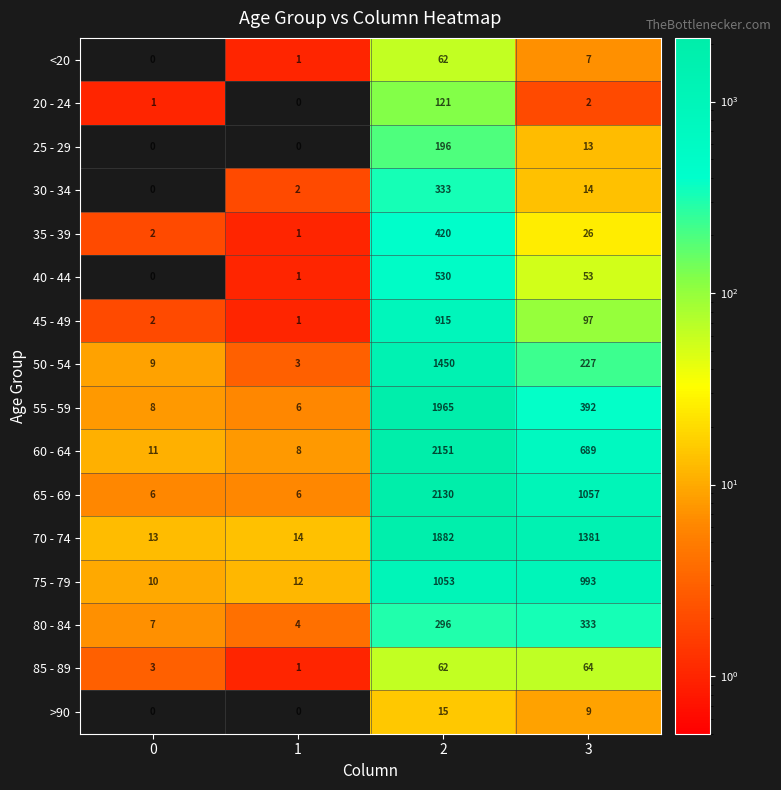

The value of <20 at 0 is 30. True or false?

False